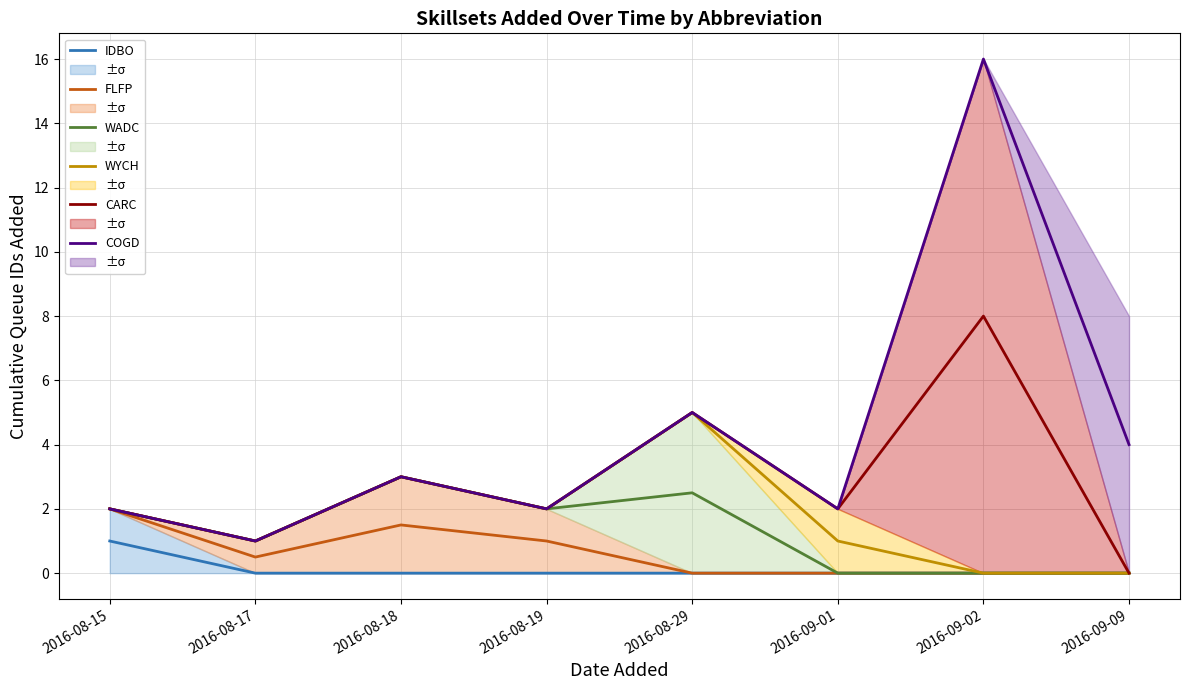

Which category has the lowest value across all series?

2016-08-17